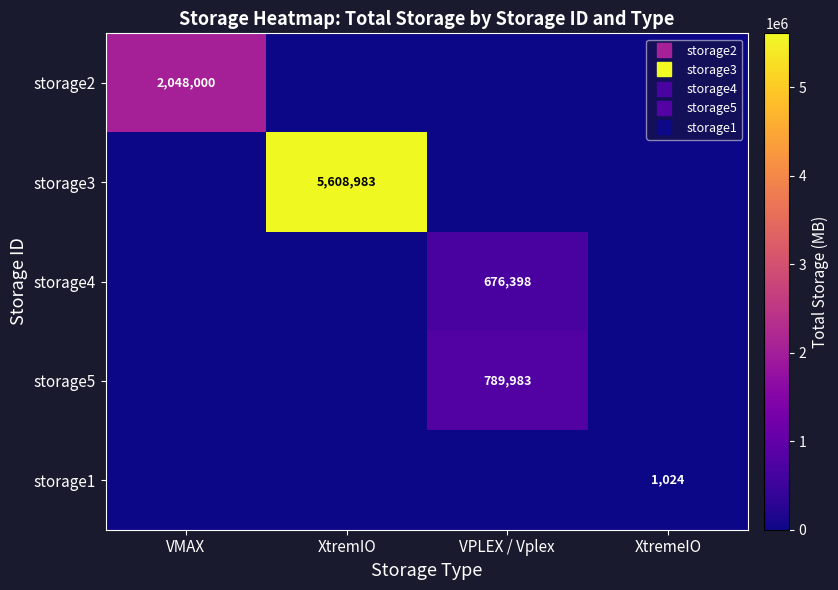

Which category has the lowest value across all series?

XtremIO